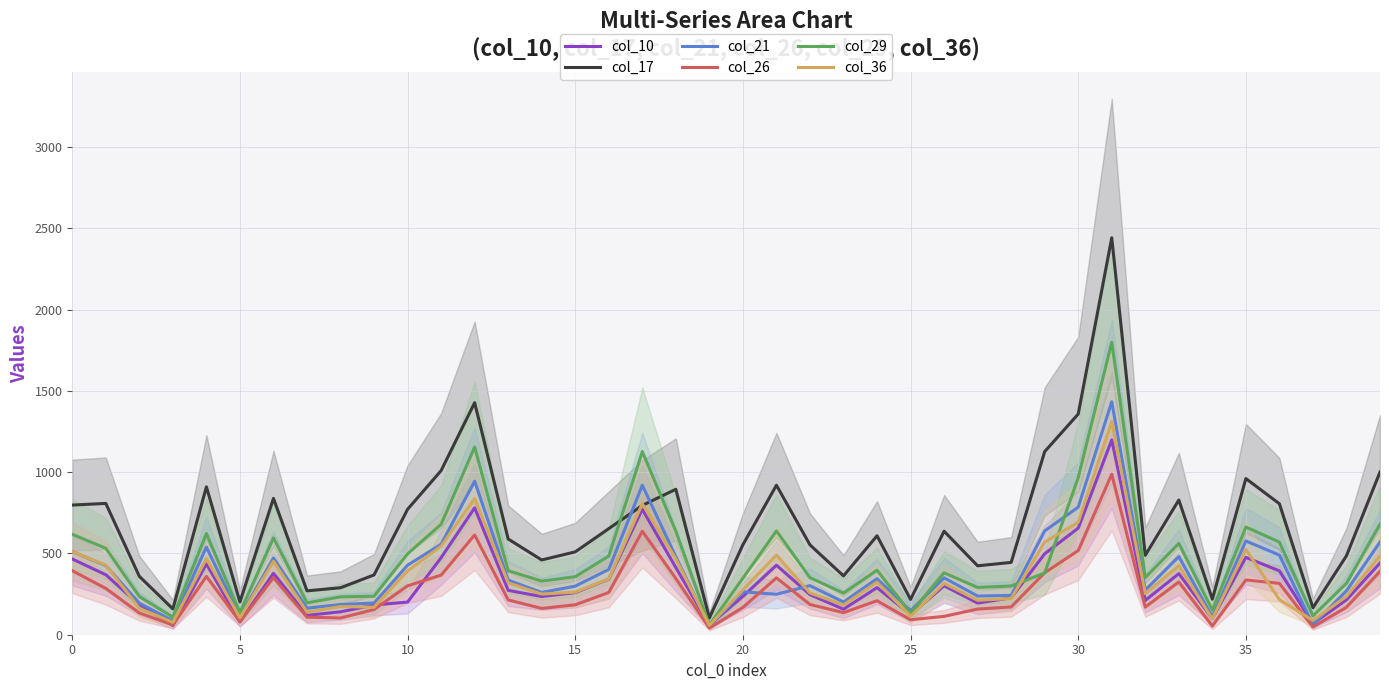

In col_10, how many points are lower than both neighbors (excluding endpoints)?

11